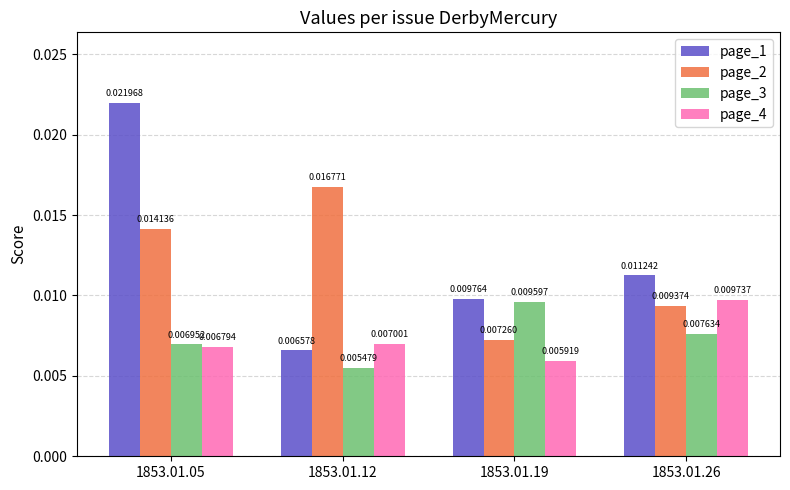

Which series changed the most between 1853.01.05 and 1853.01.19?

page_1